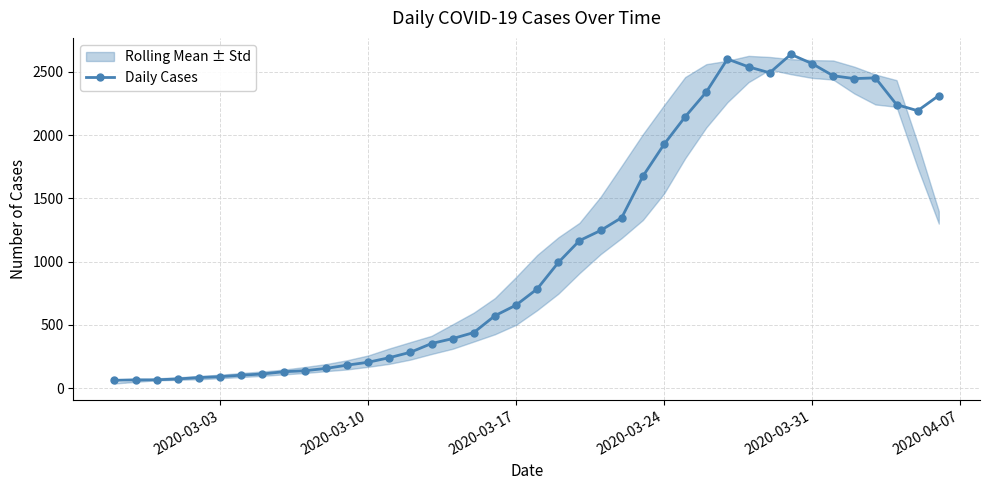

What is the highest value of the Daily Cases series?

2639